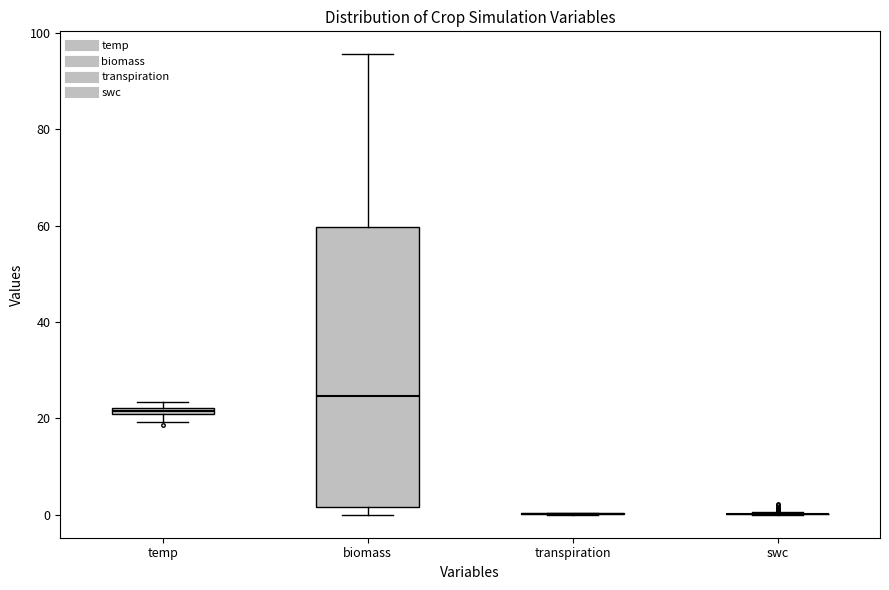

Where is the upper edge of the box for temp on the y-axis? The values are not printed on the chart, so give them approximately, as read against the axis.

22